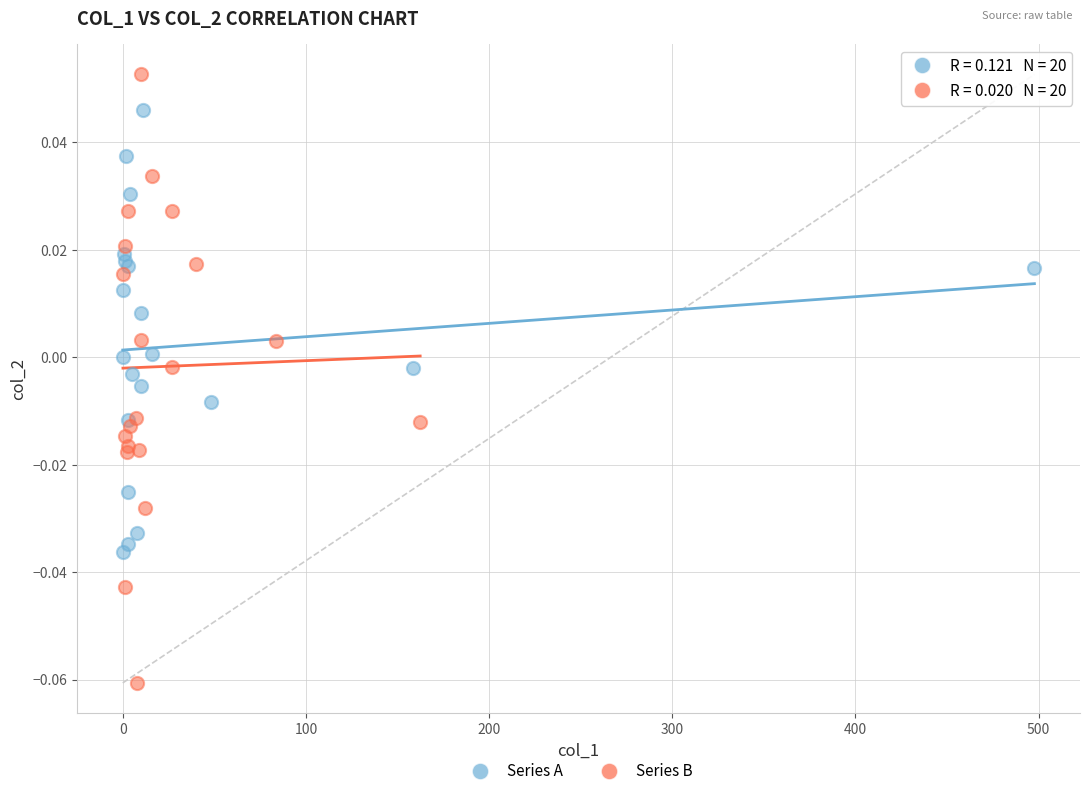

Which series contains the highest Y value?

Series B